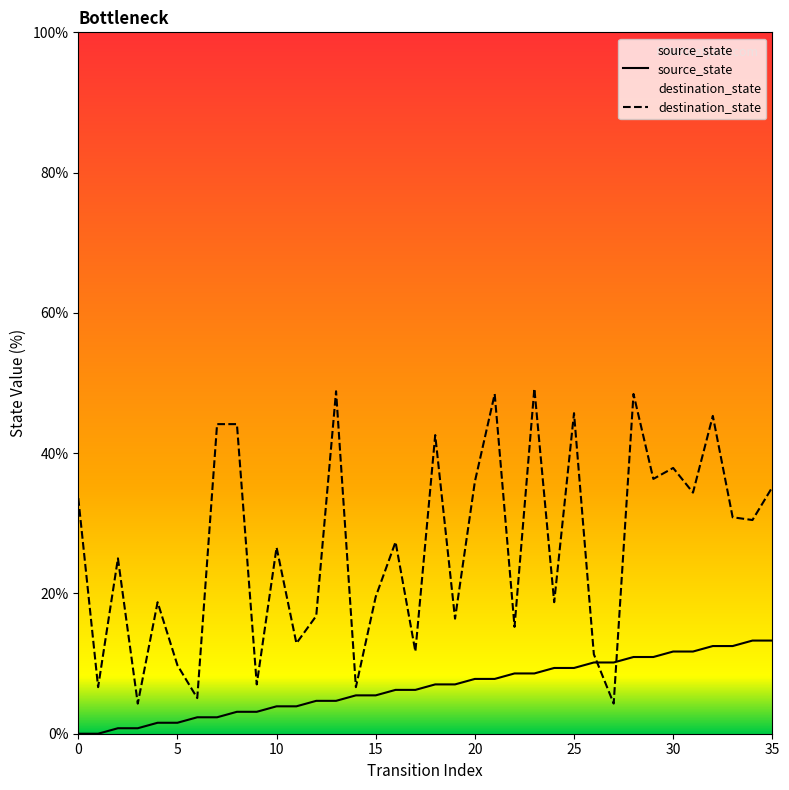

What are all the series names shown in the legend?

source_state, destination_state